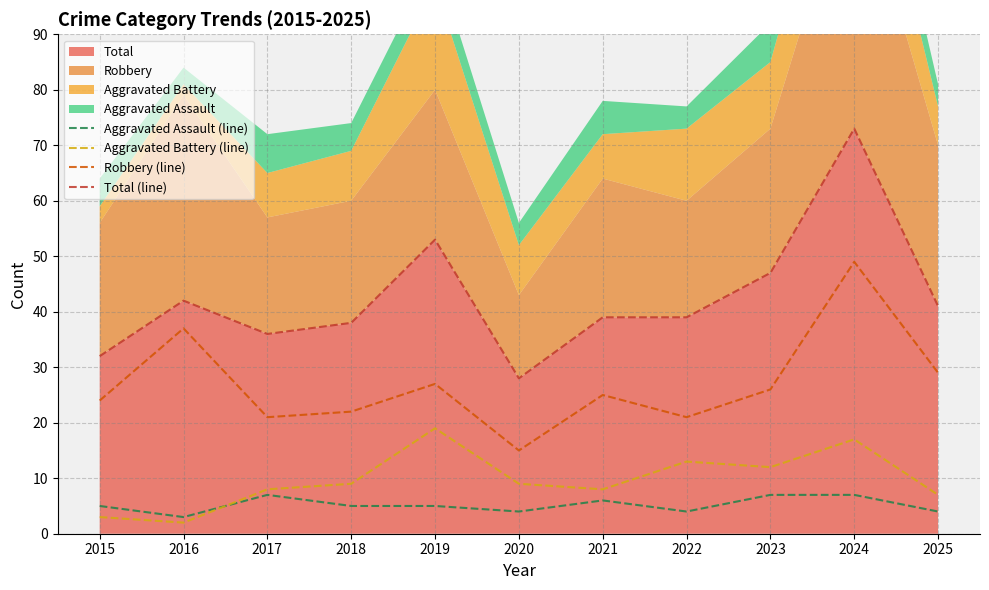

True or false: Robbery (line) has more than 2 interior local peaks.

True